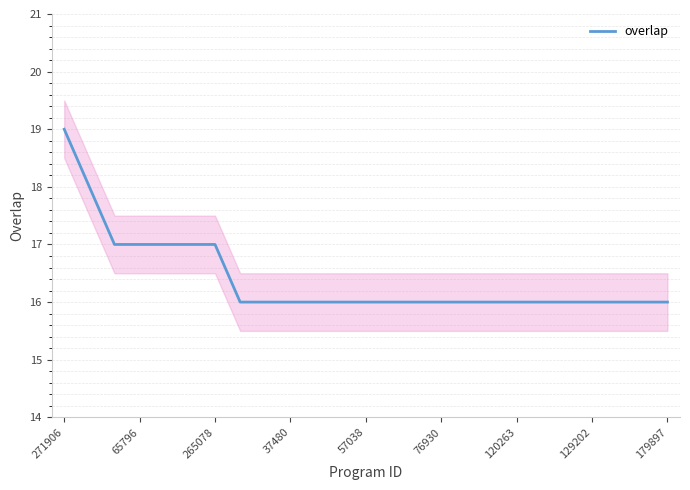

What is the lowest value of the overlap series?

16